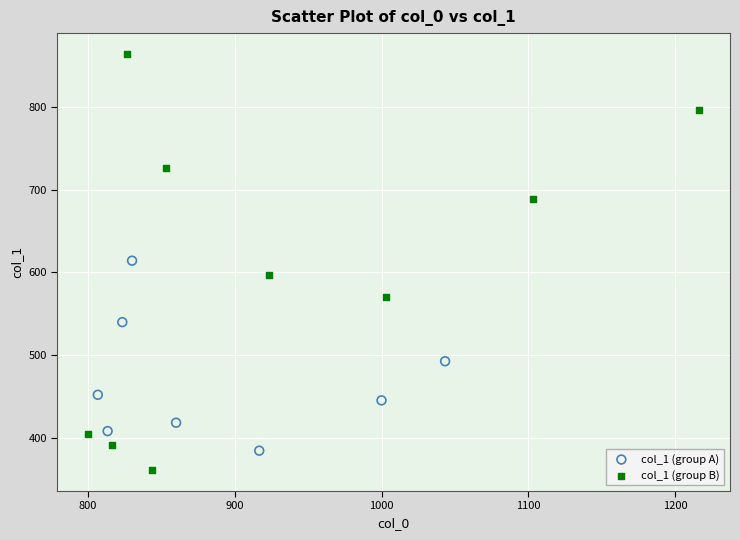

Which series reaches the maximum Y coordinate?

col_1 (group B)